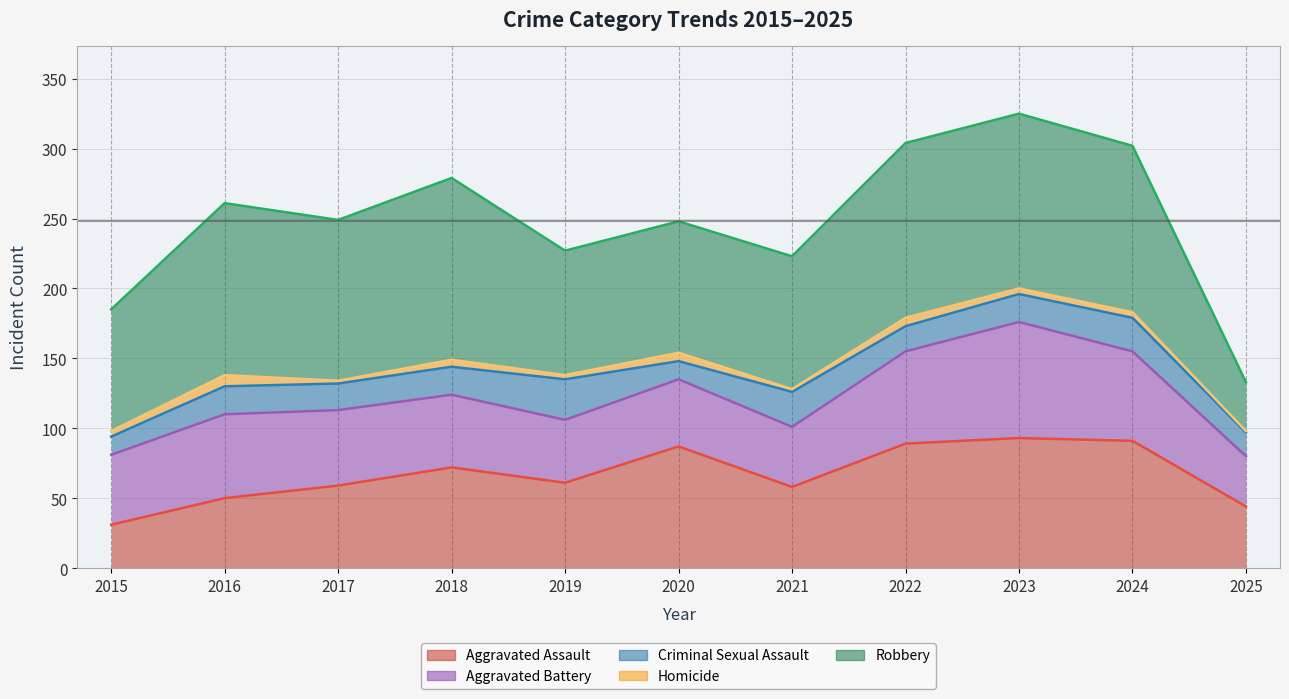

Reading right to left, extract all data points from this chart.

Aggravated Assault: 44	91	93	89	58	87	61	72	59	50	31
Aggravated Battery: 80	155	176	155	101	135	106	124	113	110	81
Criminal Sexual Assault: 97	179	196	173	126	148	135	144	132	130	94
Homicide: 98	183	200	179	128	154	138	149	134	138	98
Robbery: 133	302	325	304	223	248	227	279	249	261	185